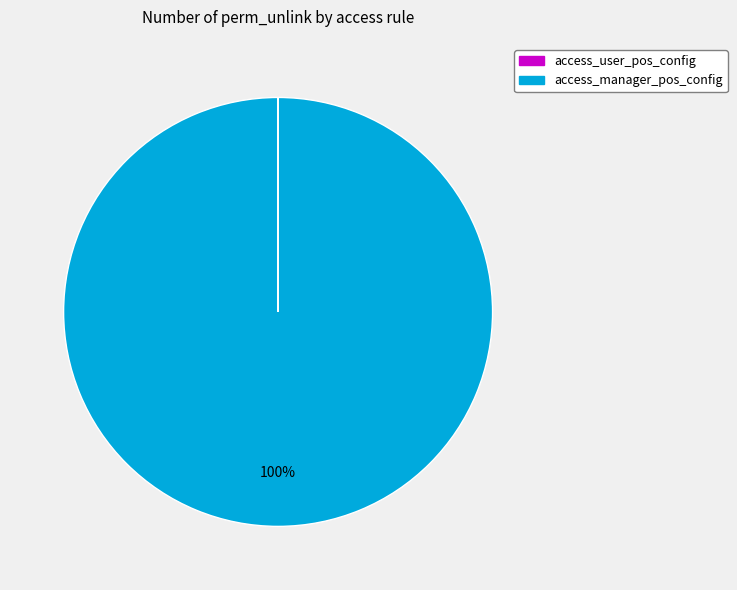

To the nearest percent, what portion does access_manager_pos_config represent?

100%